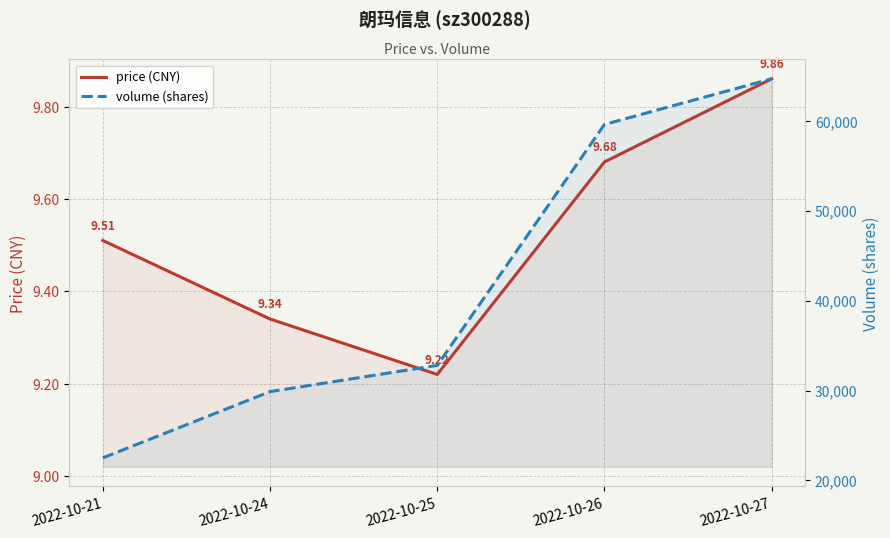

The value of price (CNY) at 2022-10-27 is 2.4. True or false?

False